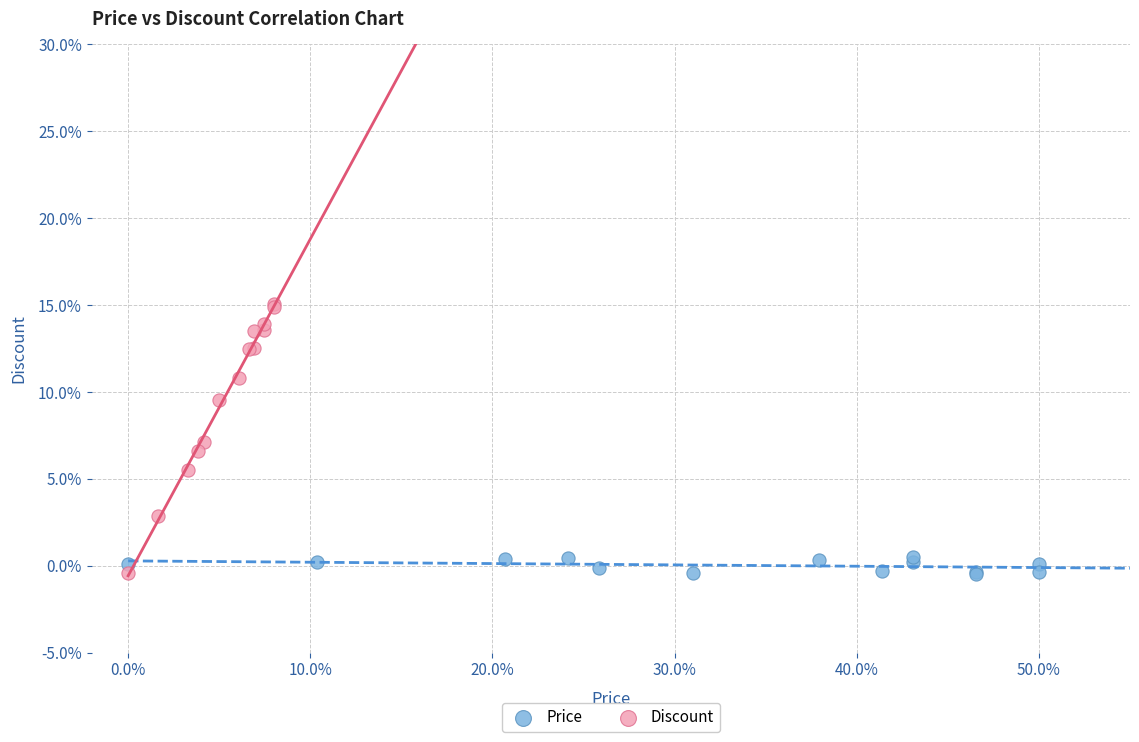

Which series reaches the maximum Y coordinate?

Discount